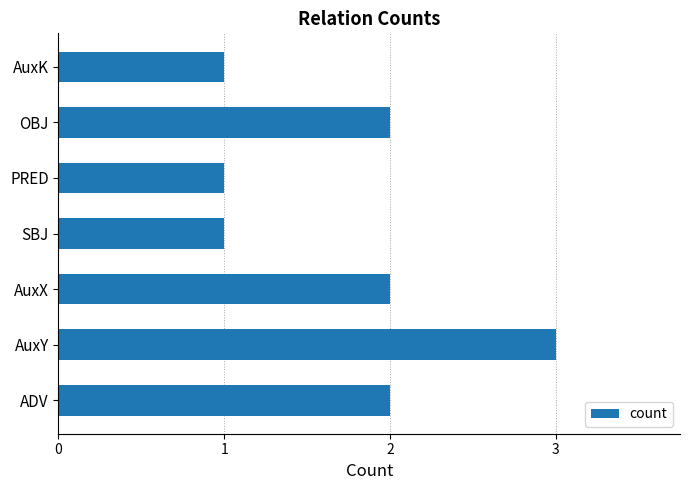

What is the average value?

2